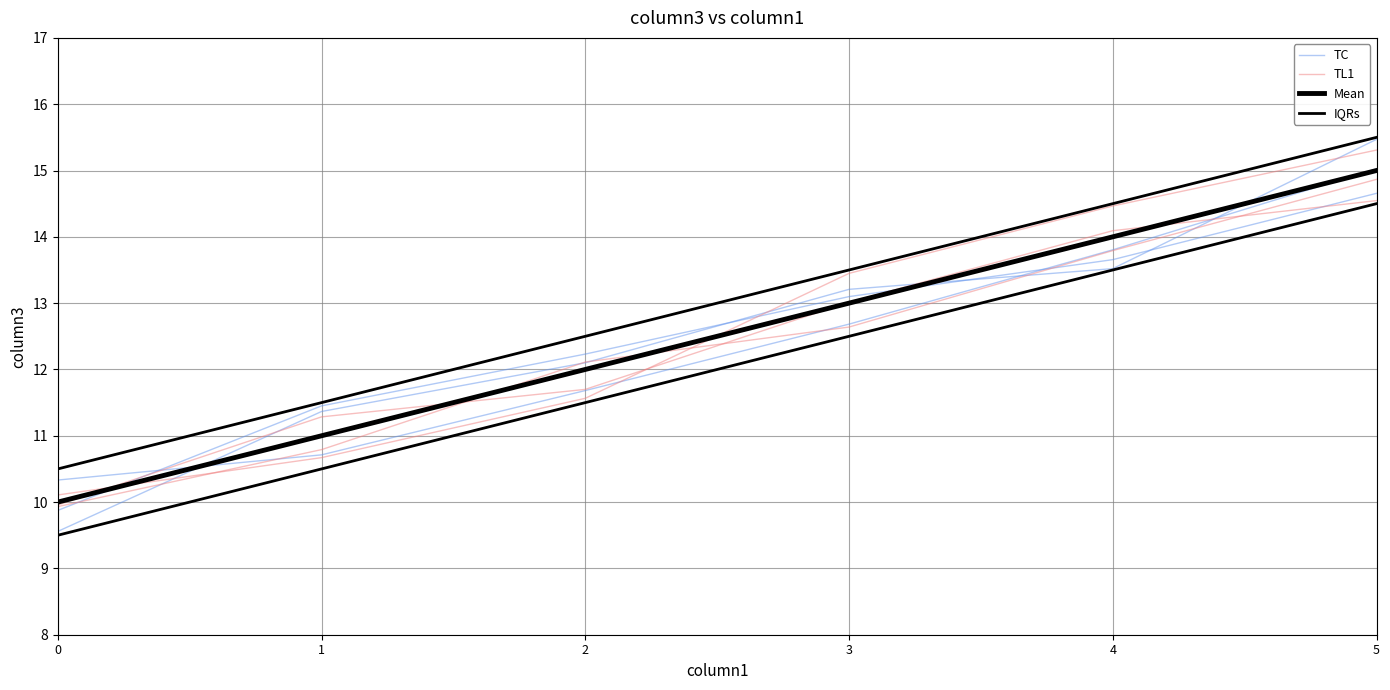

At which label does IQRs first exceed 13?

3